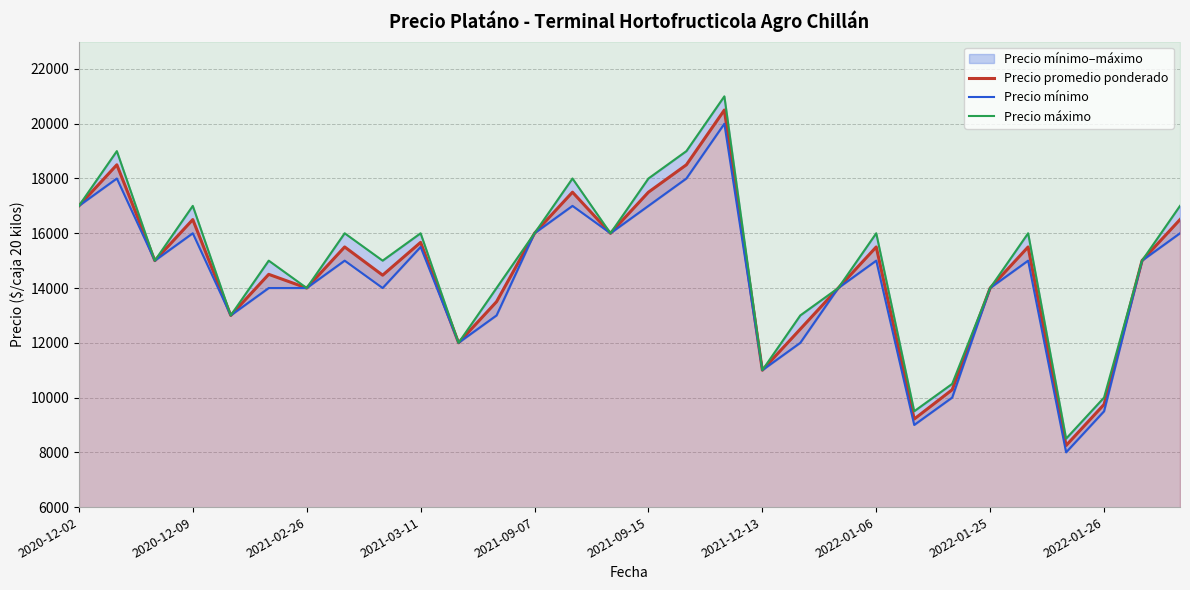

List the series in order of their overall mean, lowest first.

Precio mínimo, Precio promedio ponderado, Precio máximo